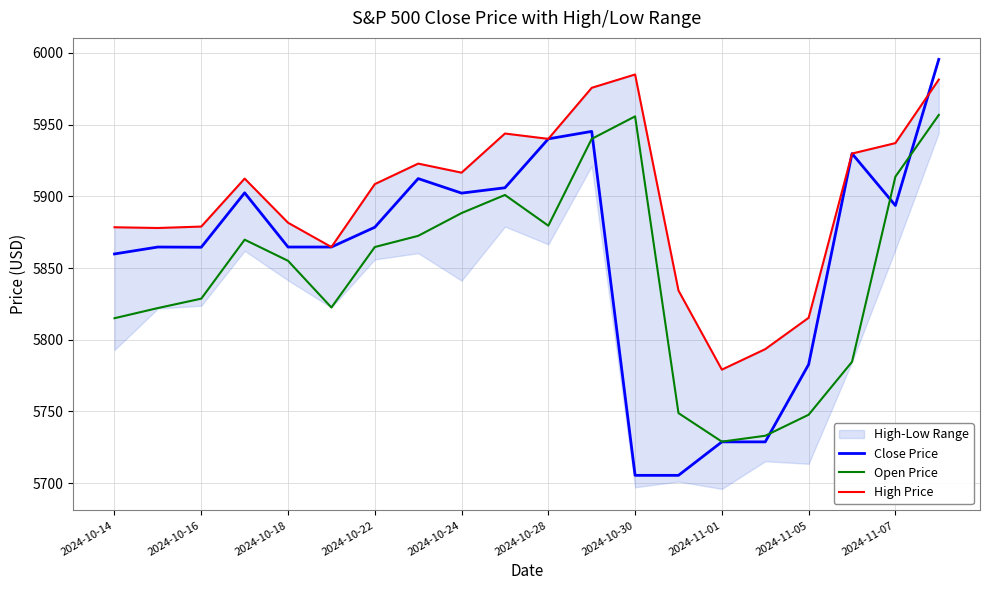

True or false: Close Price has more than 1 interior local peaks.

True